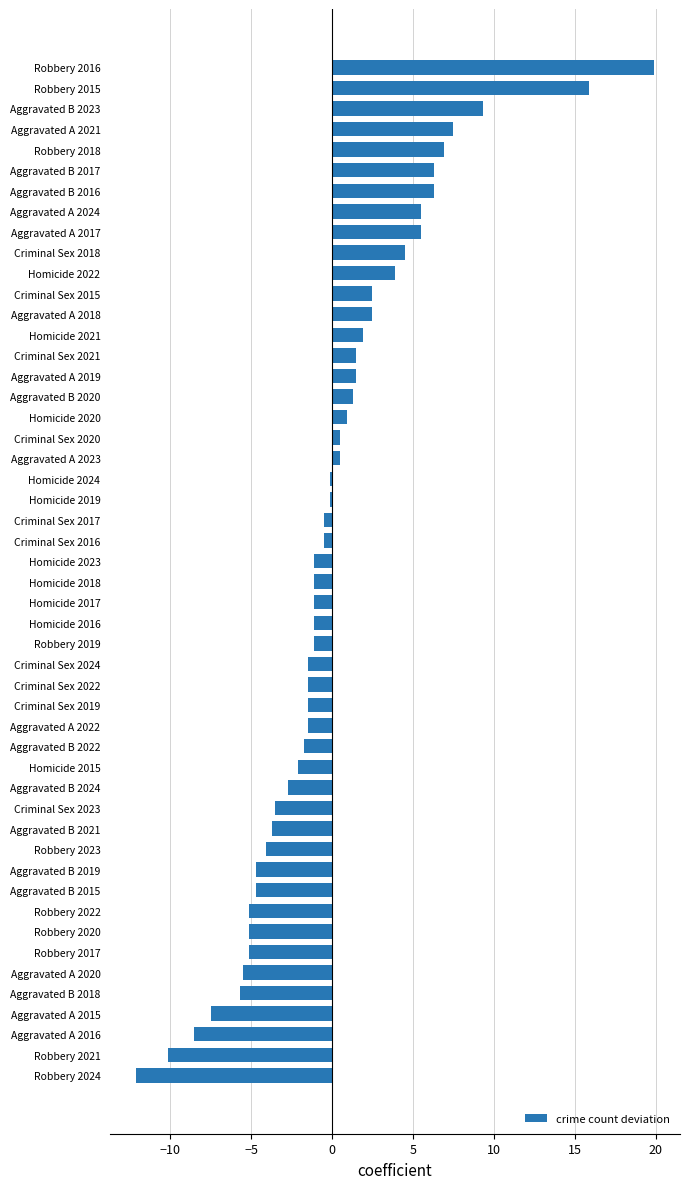

Read the value at Robbery 2022.

-5.1